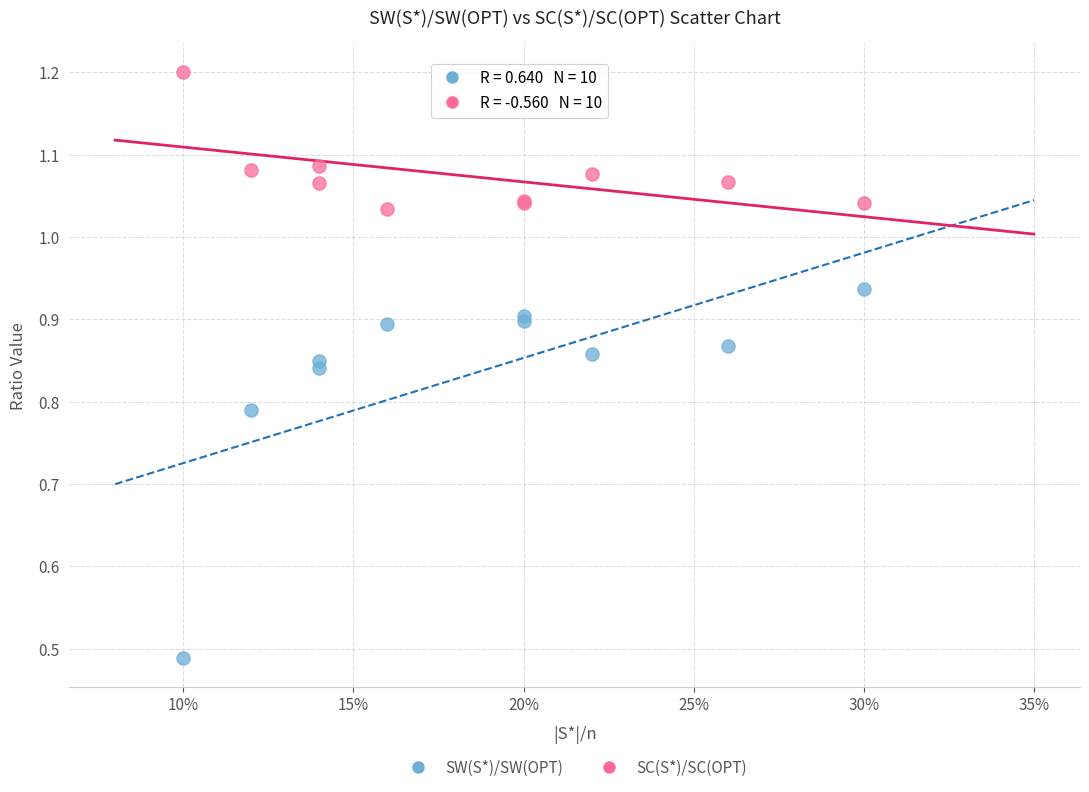

Which series contains the highest Y value?

SC(S*)/SC(OPT)